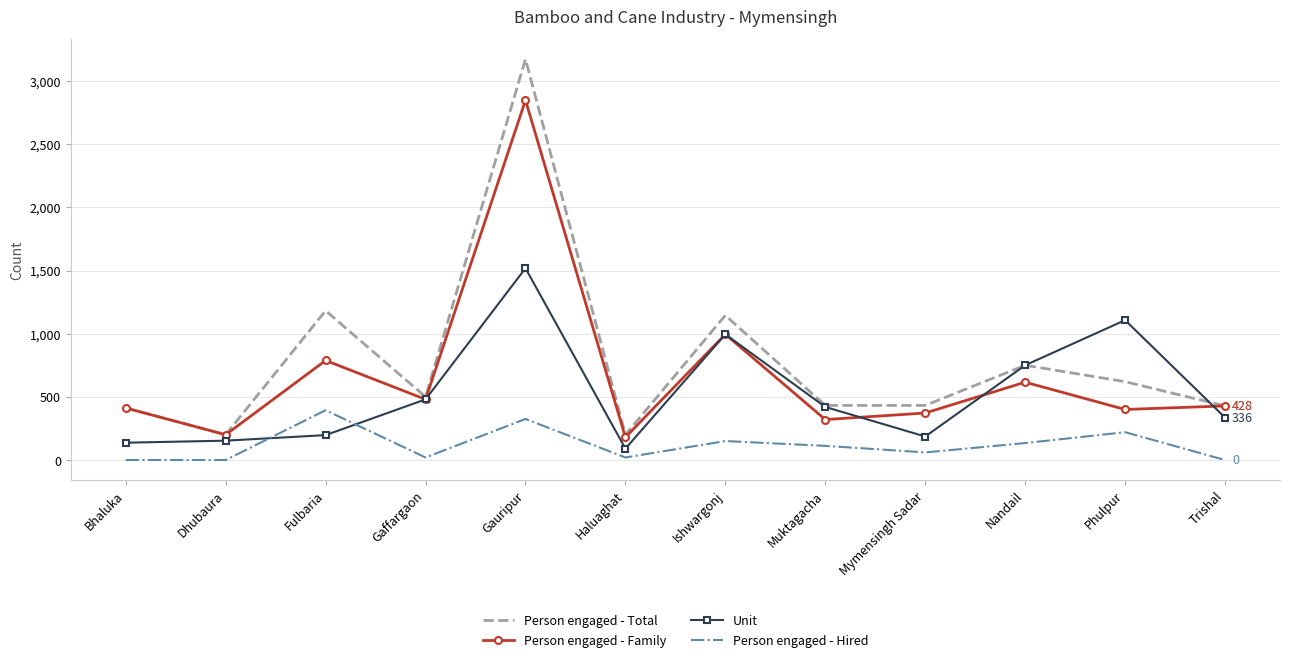

List the series in order of their overall mean, highest first.

Person engaged - Total, Person engaged - Family, Unit, Person engaged - Hired